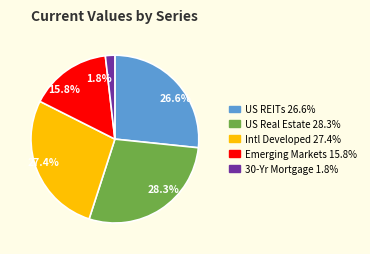

To the nearest percent, what is the difference between the largest and smallest slice percentages?

27%